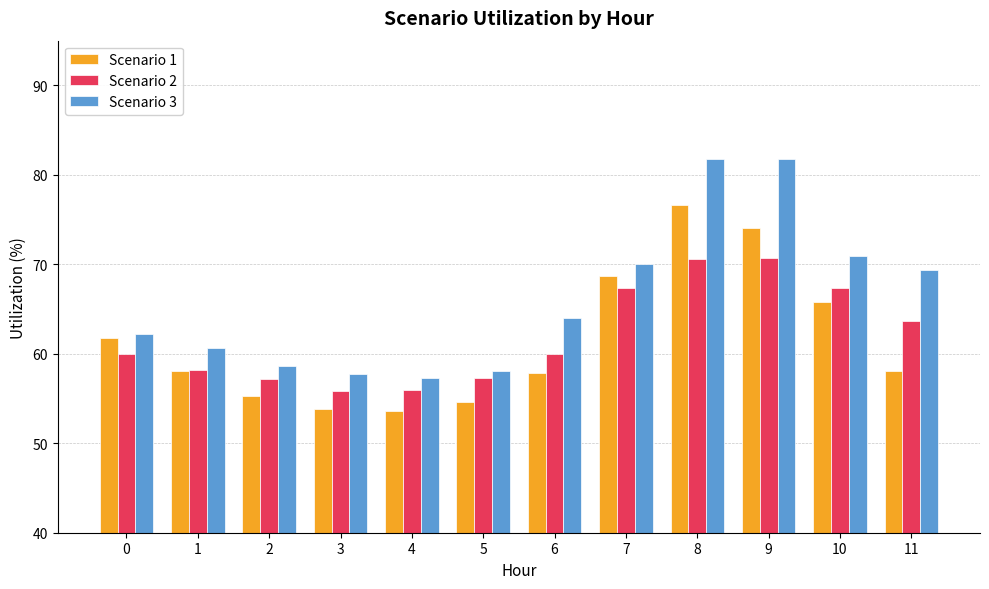

What is the maximum value shown in the chart?

81.8